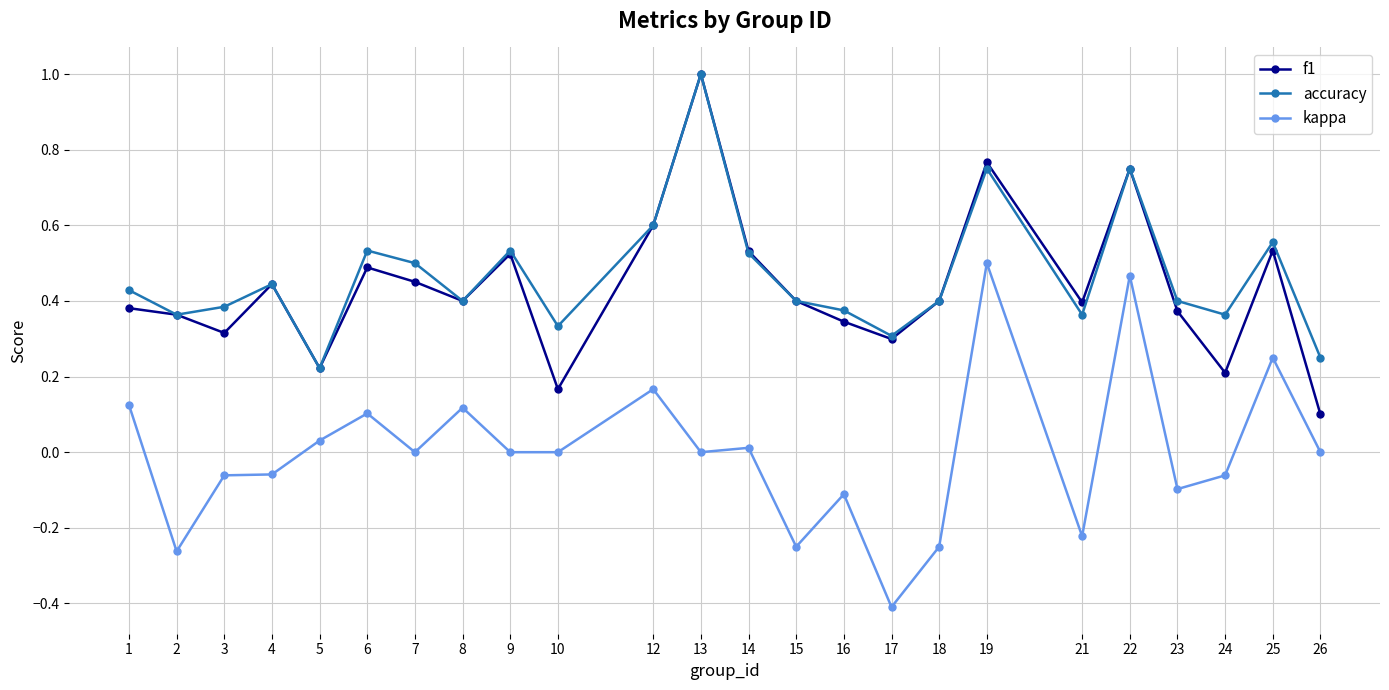

The kappa series shows 0.5 at 19. True or false?

True